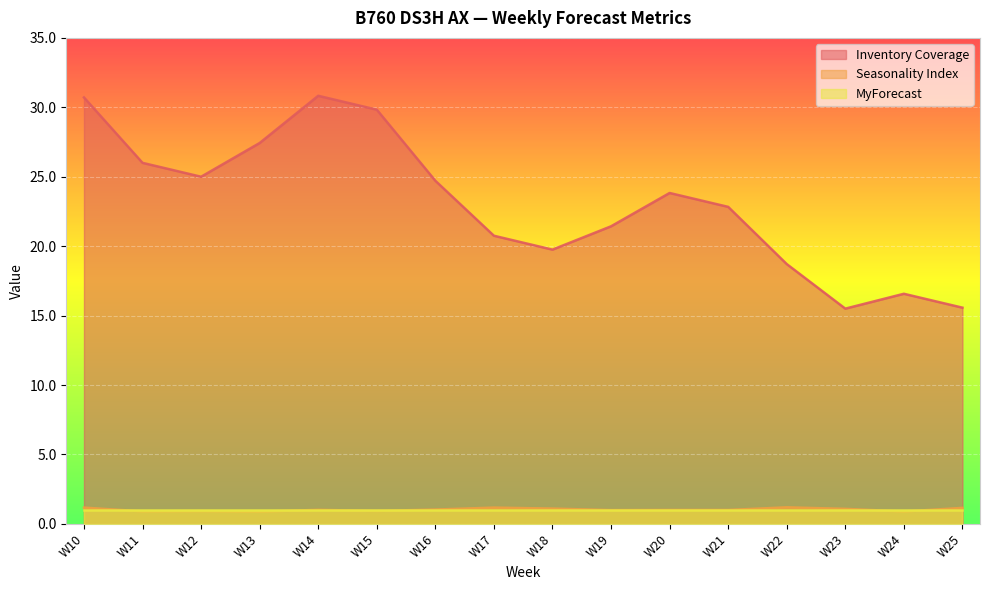

True or false: Inventory Coverage and Seasonality Index cross at least once.

False